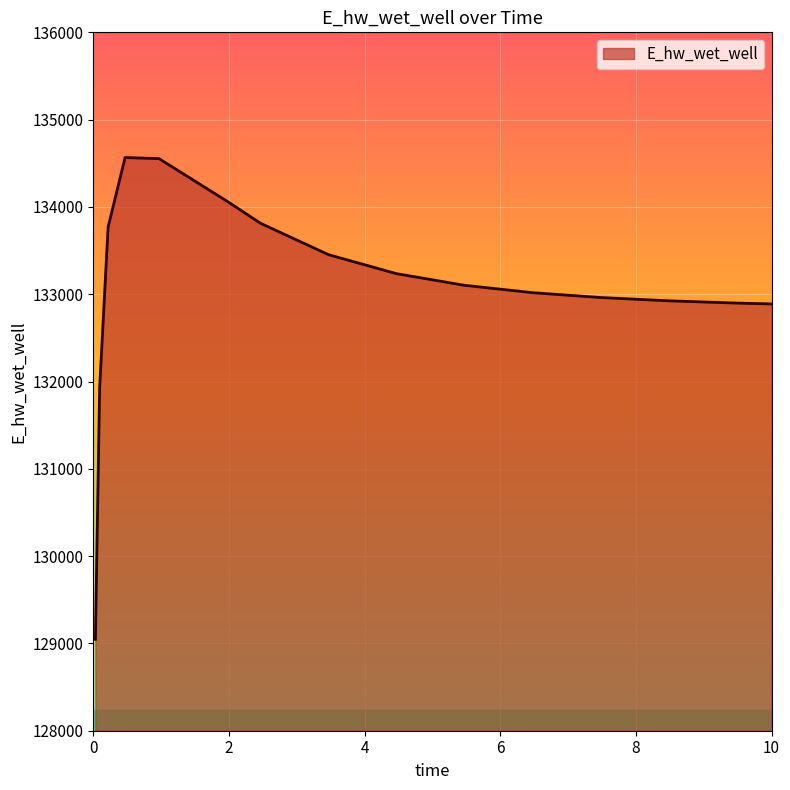

What is the difference between the maximum and minimum values?

5518.4